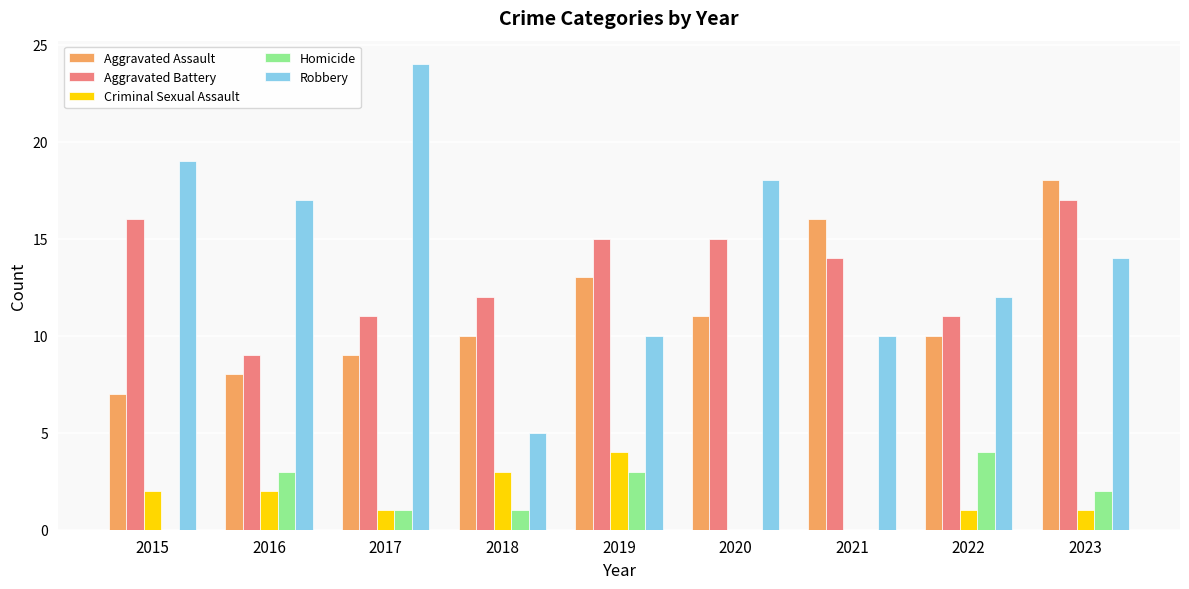

What is the total value across all series at 2021?

40